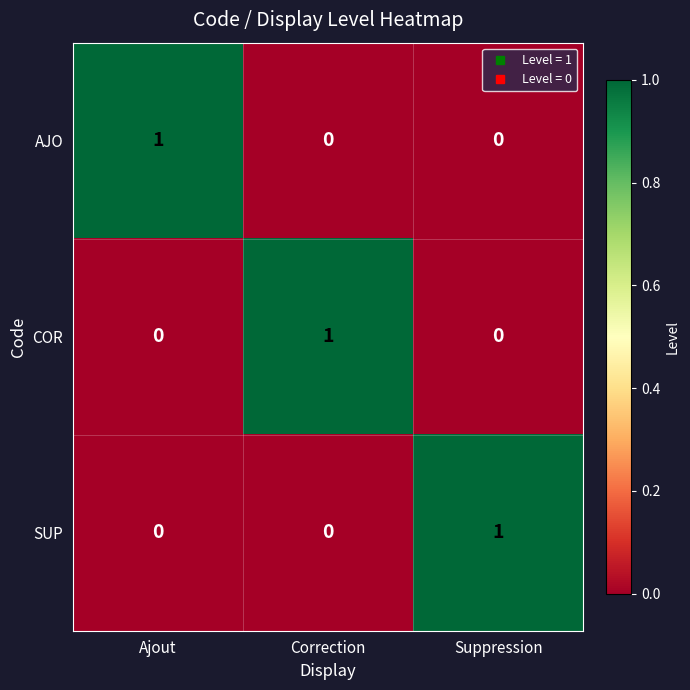

What is the maximum value shown in the chart?

1